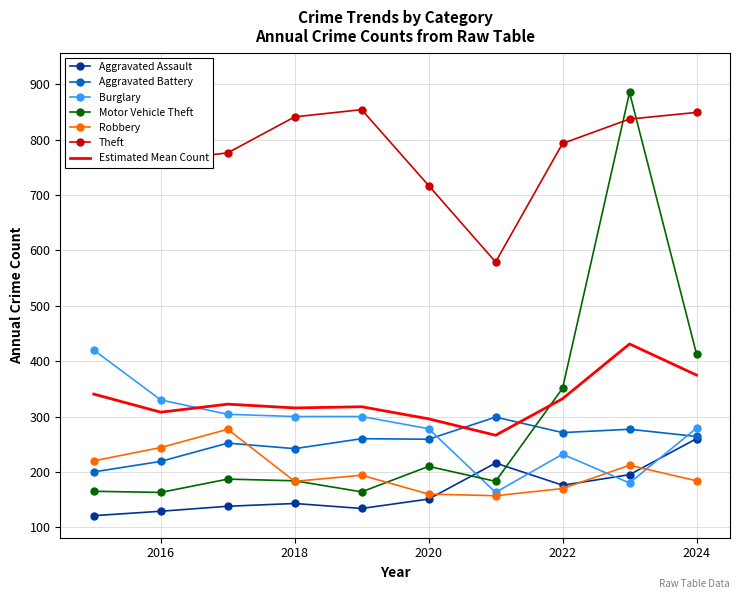

What is the maximum value for Estimated Mean Count?

431.0